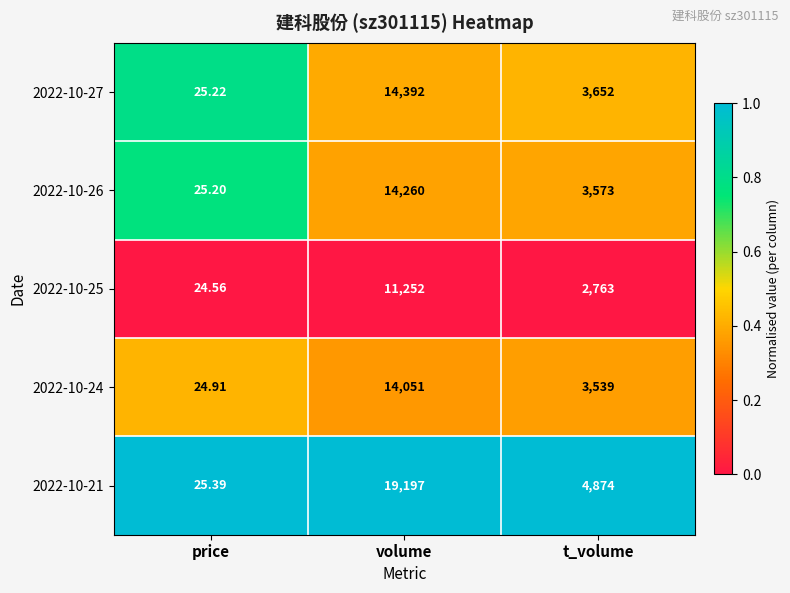

At price, list the series in order from smallest to largest.

2022-10-25, 2022-10-24, 2022-10-26, 2022-10-27, 2022-10-21